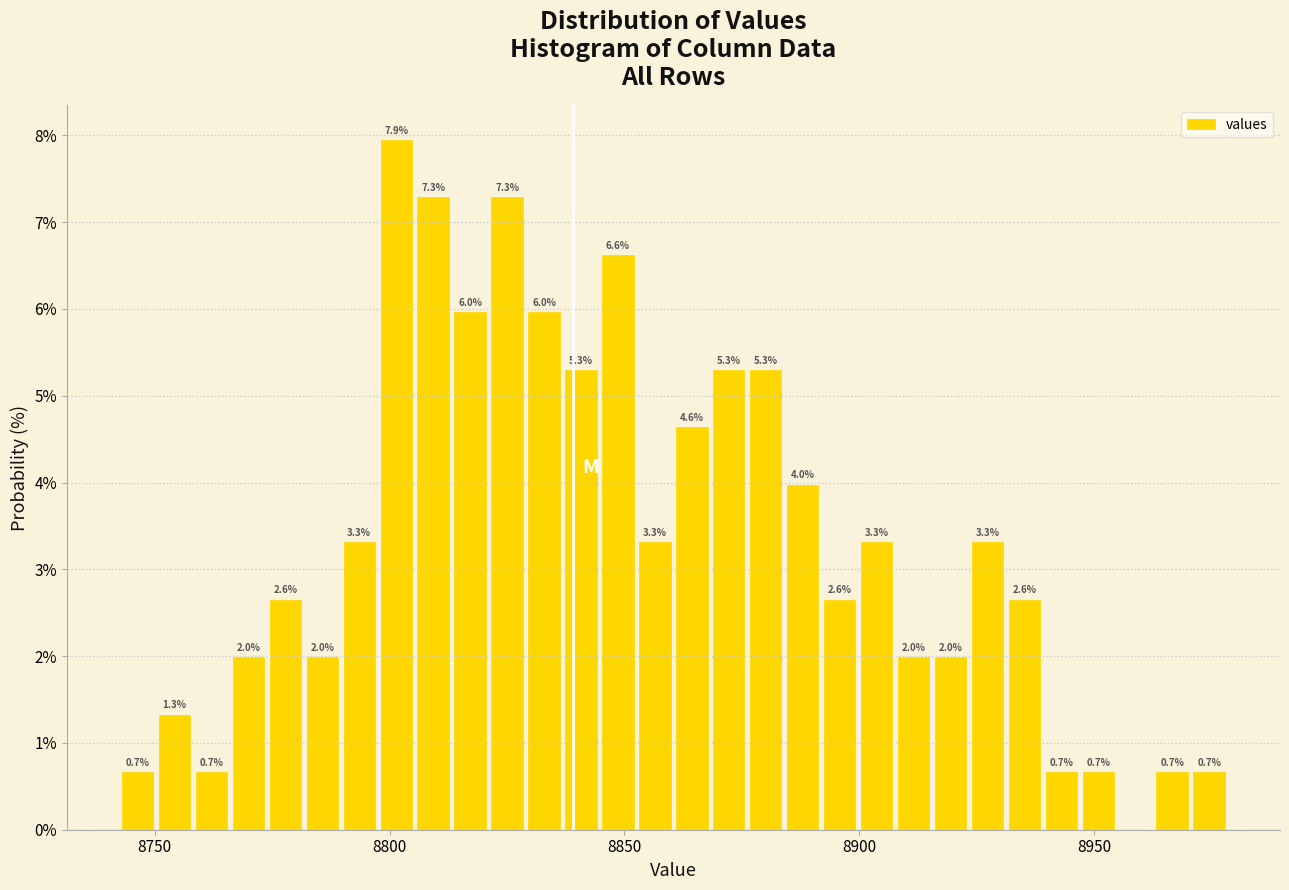

Around what value on the x-axis is the tallest bar? Give the approximate position of its centre, as read against the axis.

8800